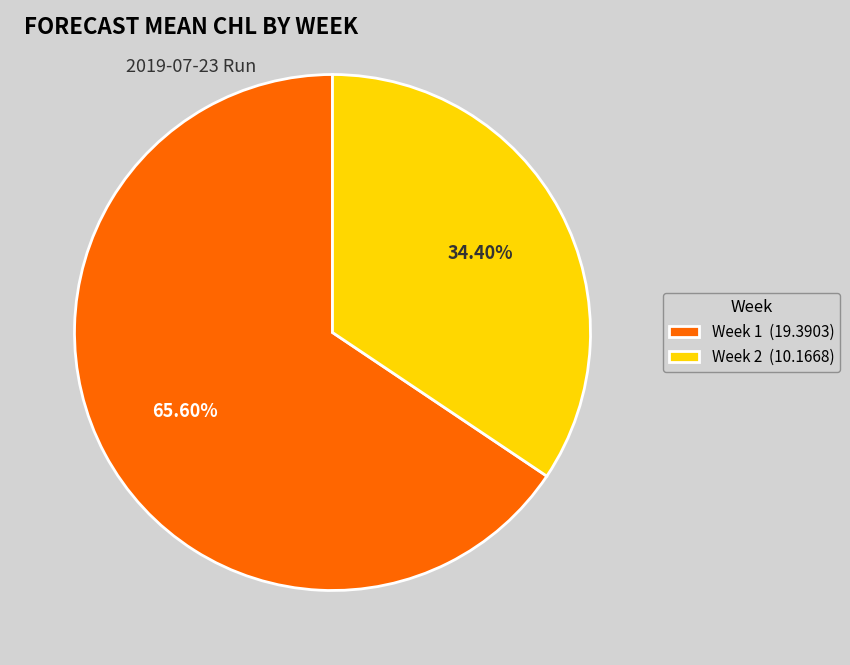

Does any single category account for the majority?

Yes